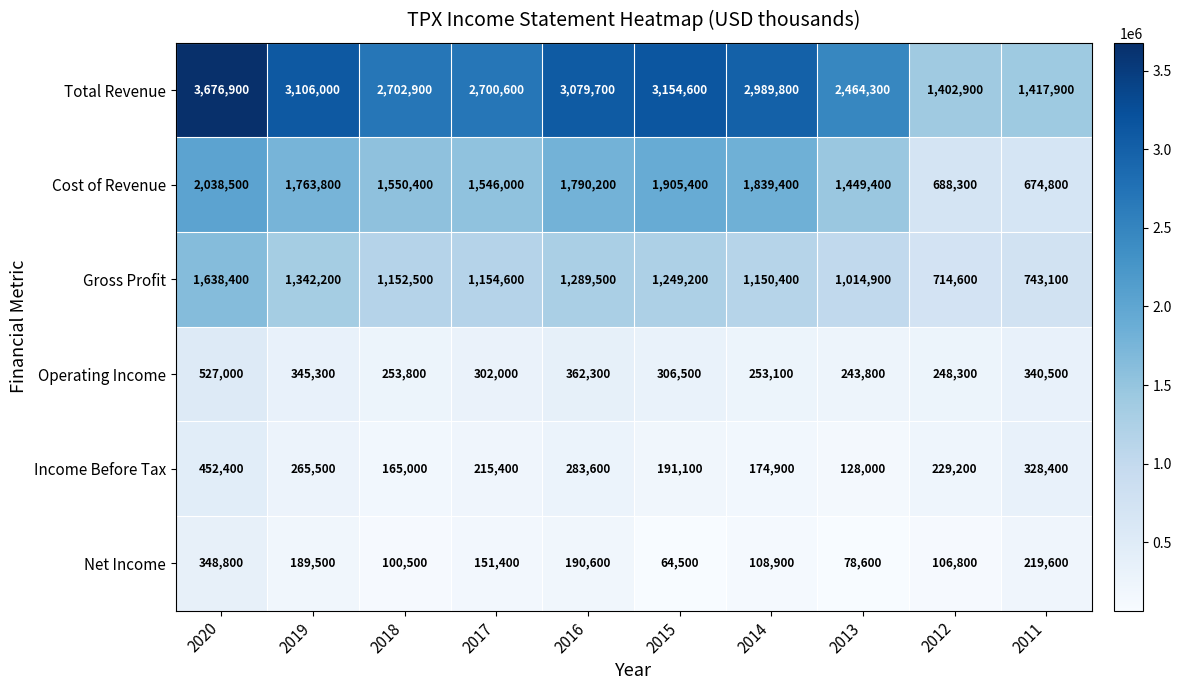

What value does the Total Revenue series have at 2011, to the nearest 50?

1417900